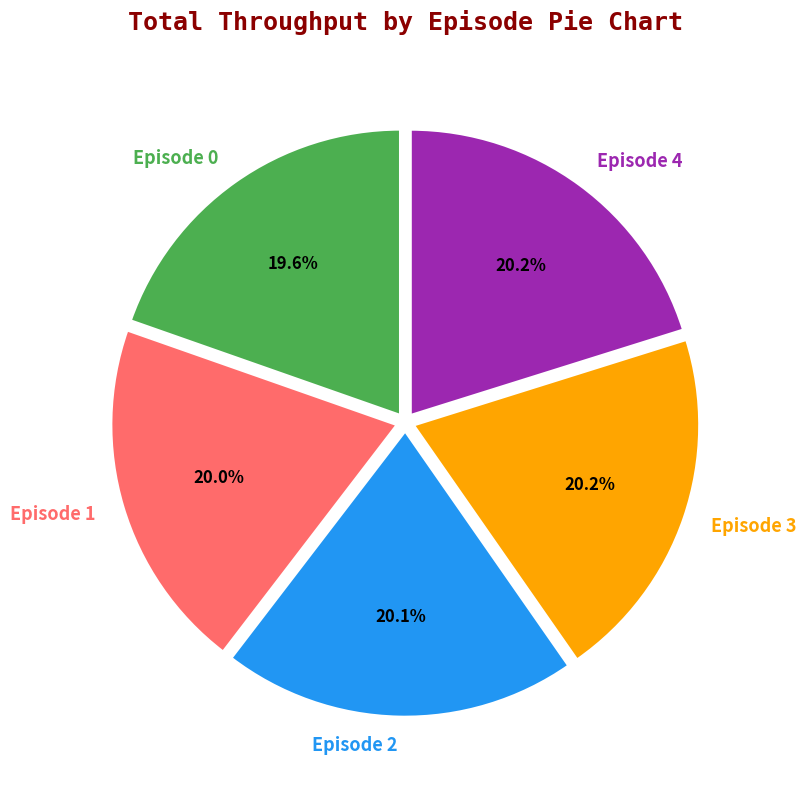

Does Episode 3 account for over 50% of the chart?

No